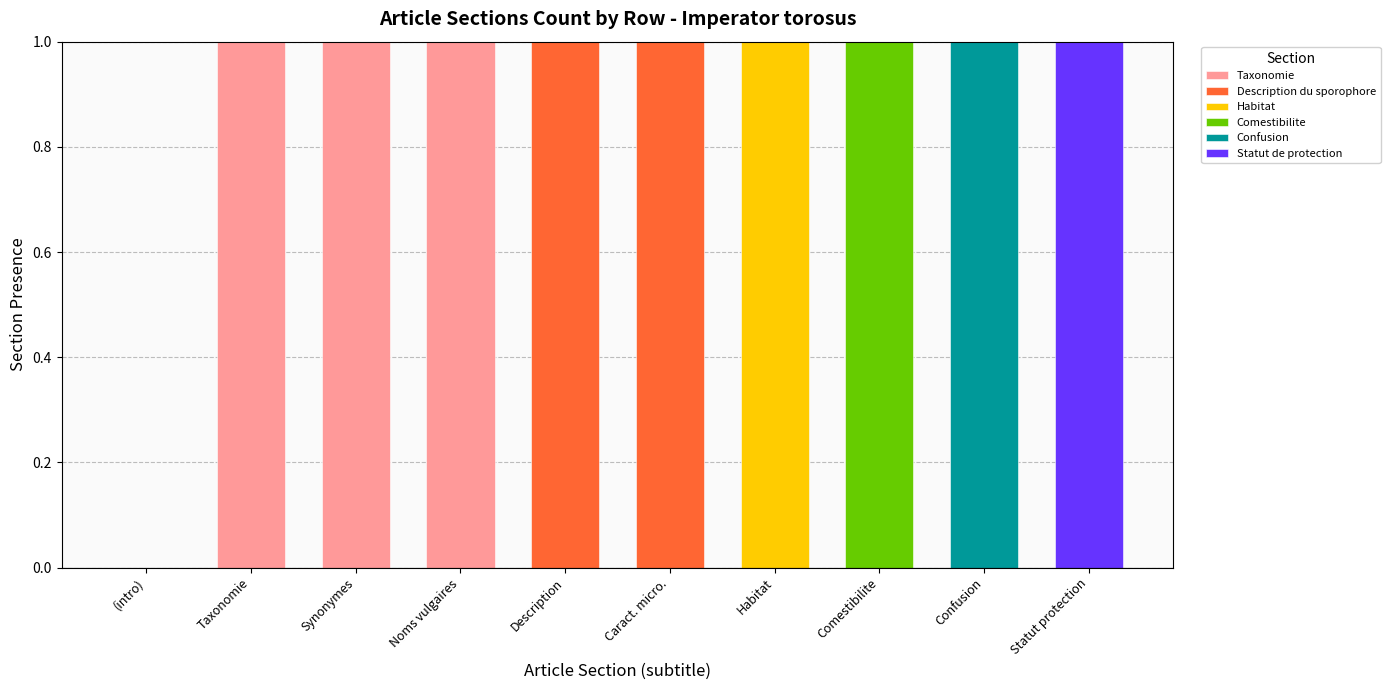

The Taxonomie series shows 0 at Description. True or false?

True